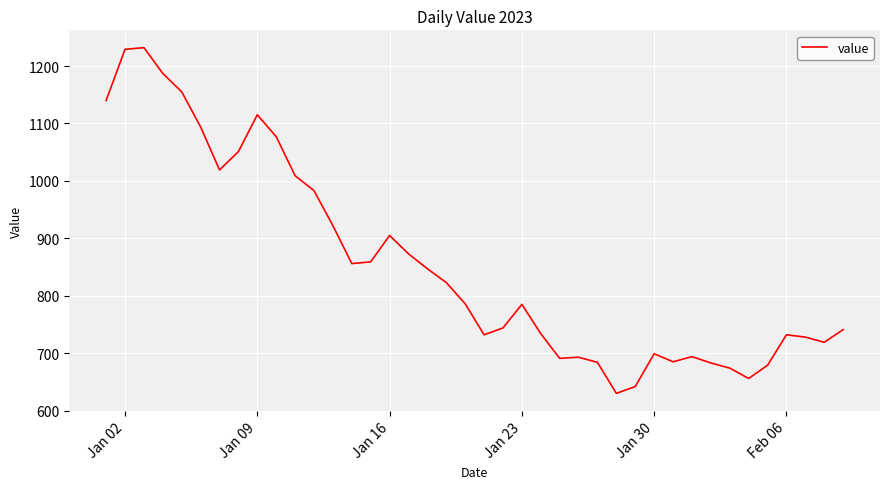

What is the smallest value displayed?

630